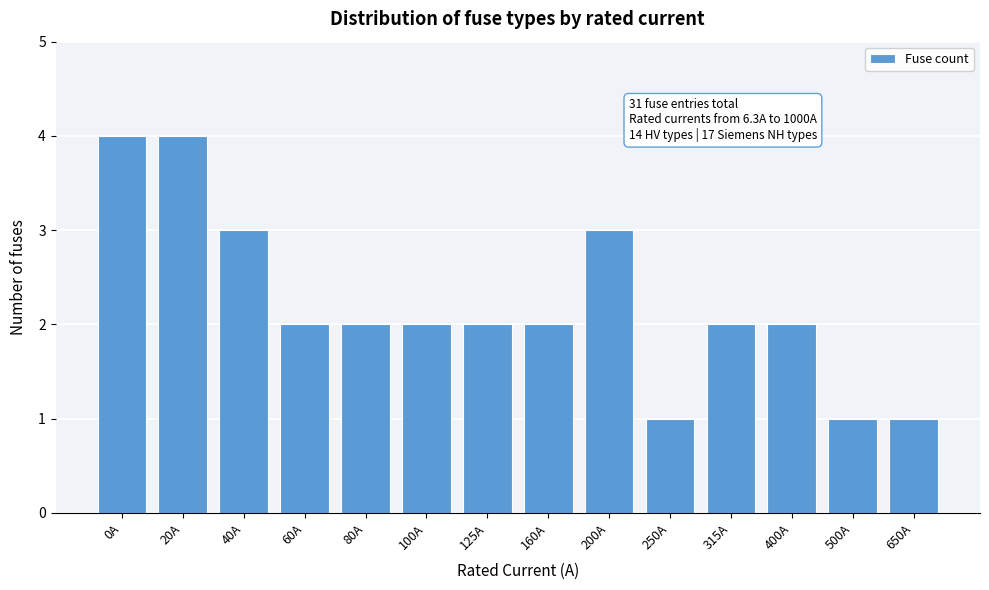

Reading left to right, list all the values displayed in this chart.

0A=4	20A=4	40A=3	60A=2	80A=2	100A=2	125A=2	160A=2	200A=3	250A=1	315A=2	400A=2	500A=1	650A=1